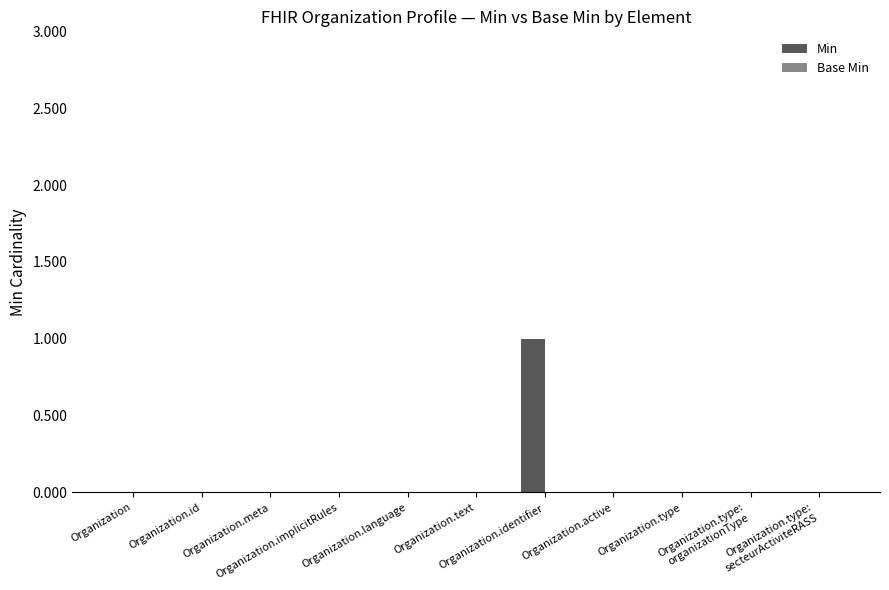

How many categories are shown in the chart?

11